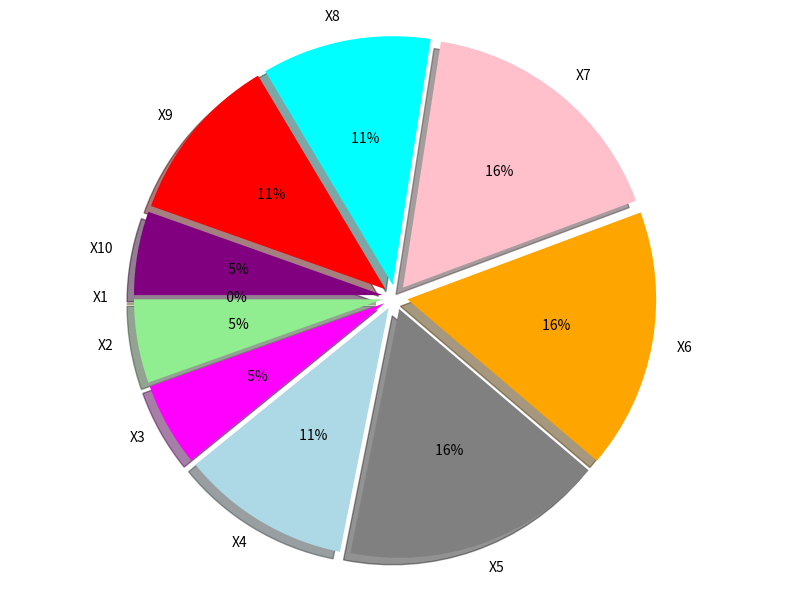

Is there a majority slice in this chart?

No